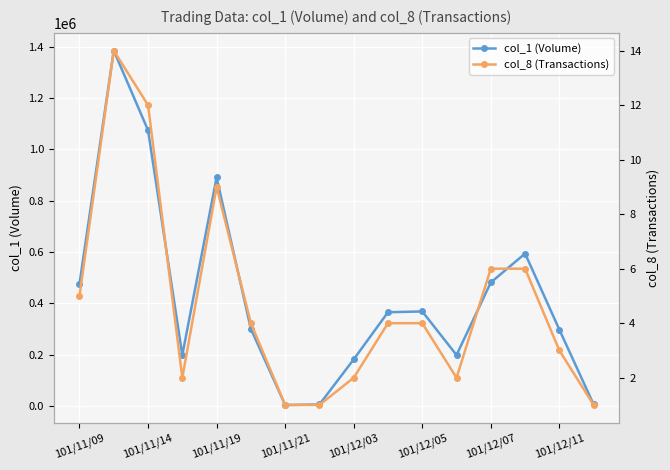

What is the spread (max minus min) of values at 101/12/07?

480994